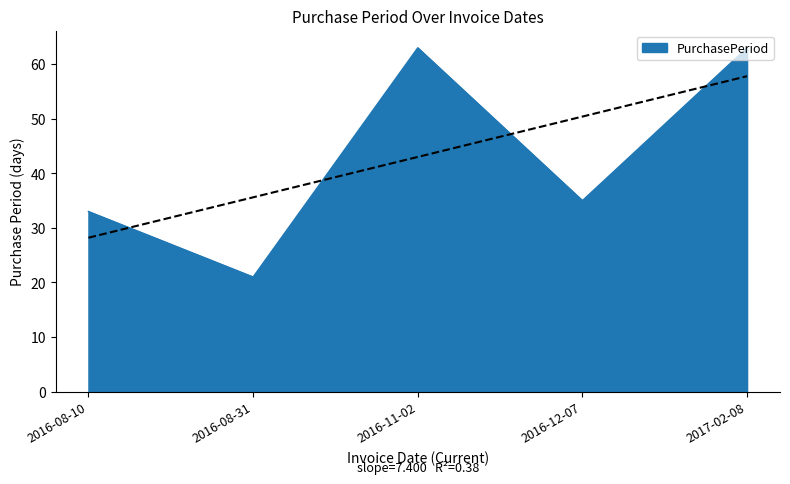

At which label is the value closest to 42?

2016-12-07